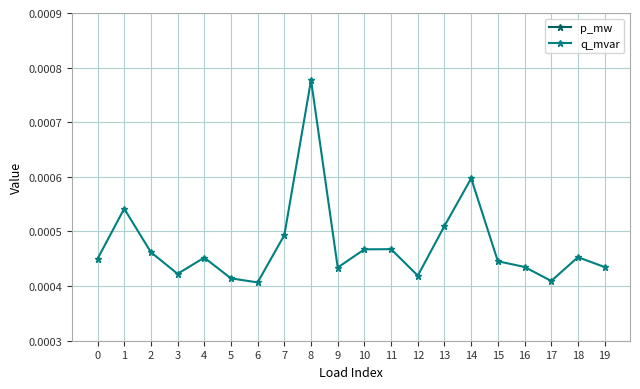

Does the chart have visible grid lines?

Yes